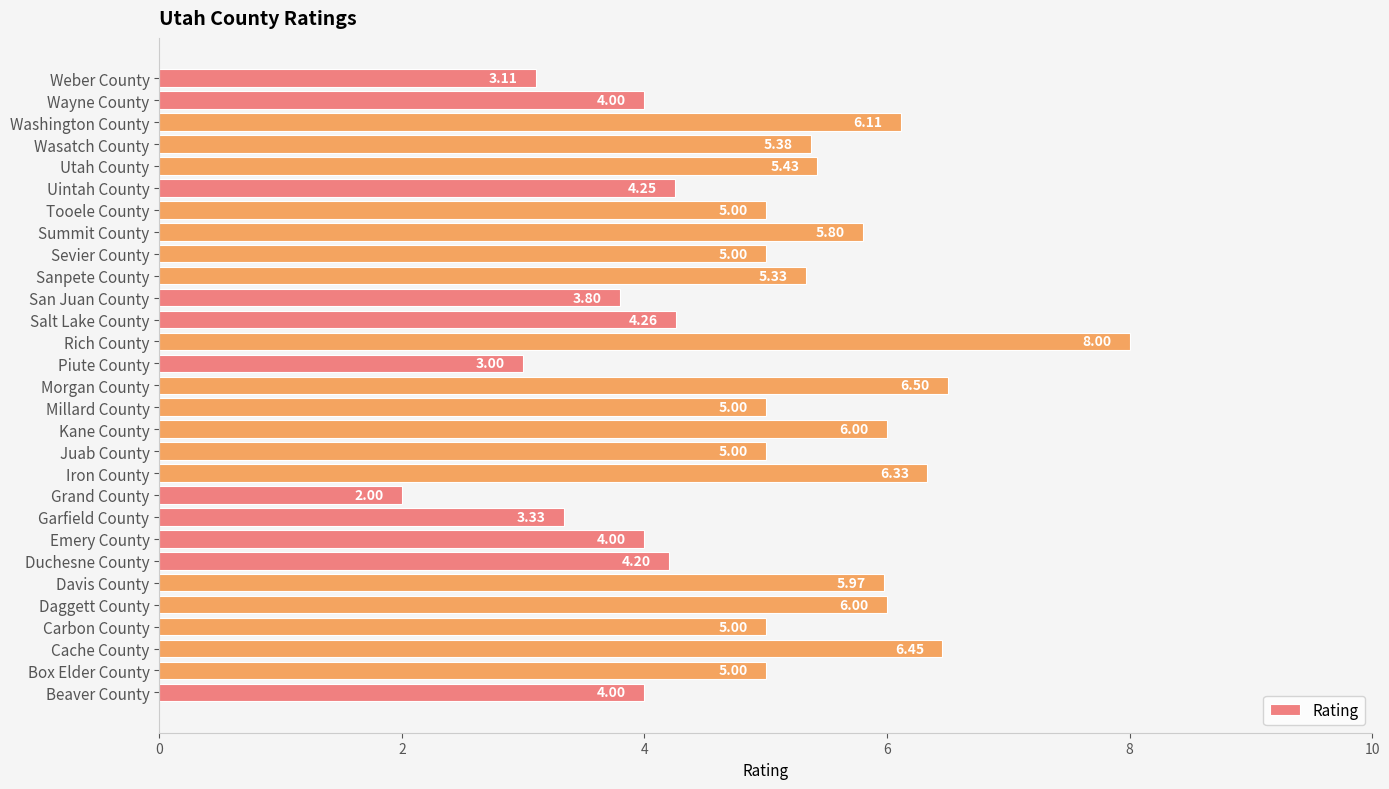

What is the sum of the values at Utah County and Beaver County?

9.4